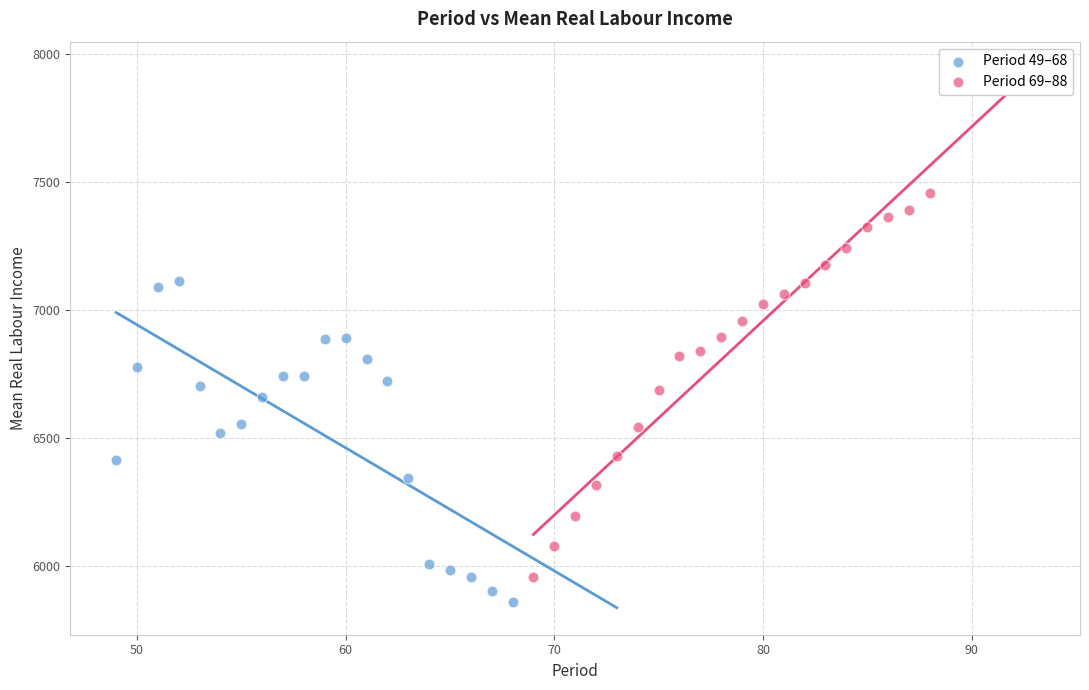

Which series contains the lowest Y value?

Period 49–68